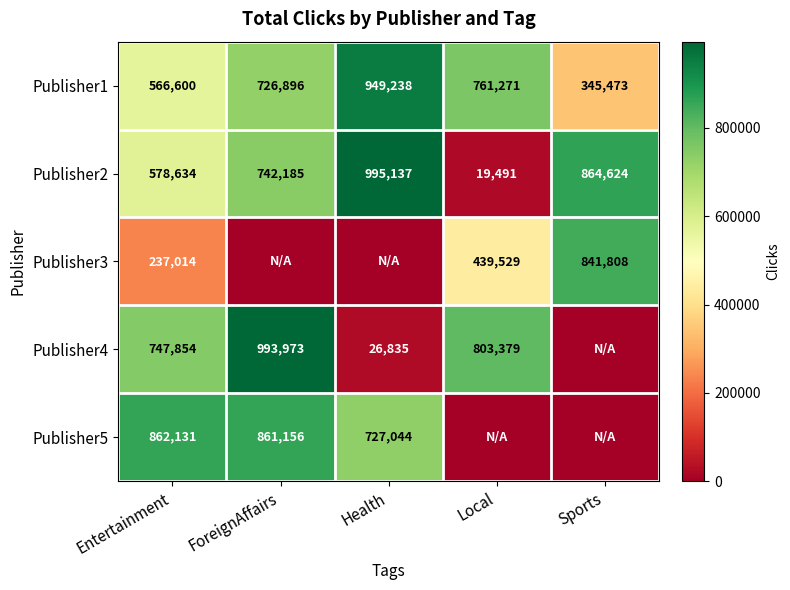

What is the sum of all Publisher1 values?

3349478